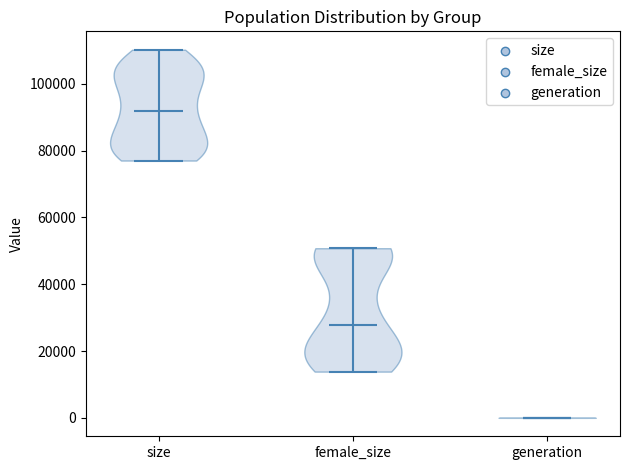

Which violin has the highest median line?

size